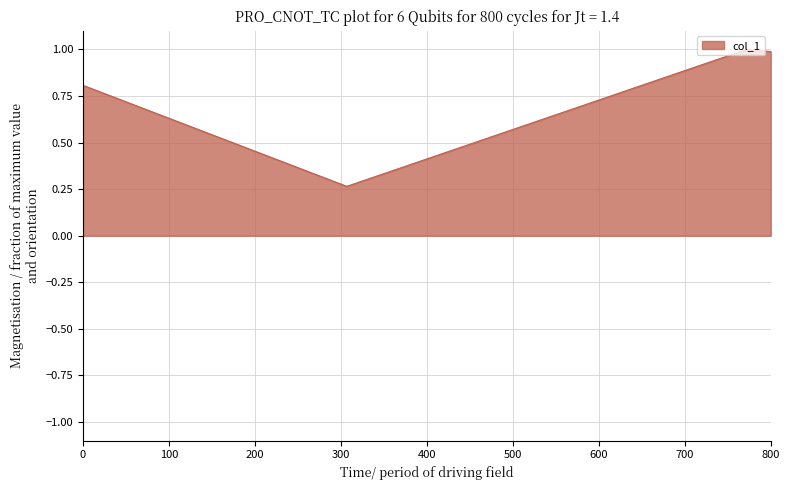

What is the greatest value displayed?

1.0